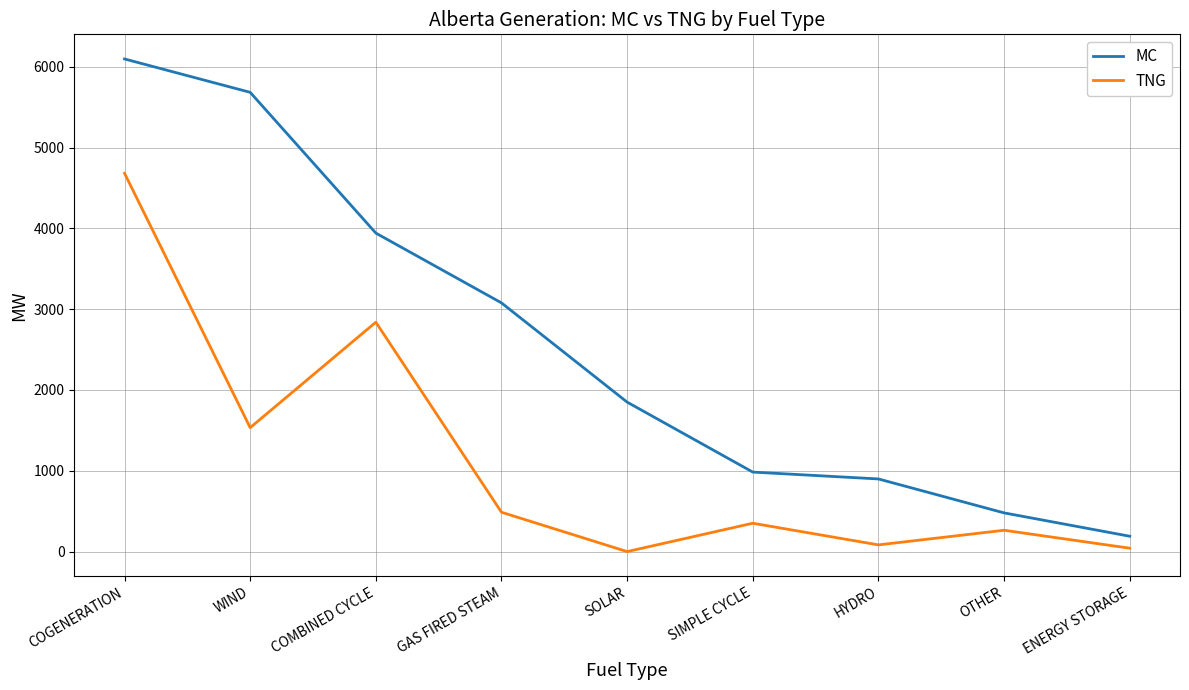

At which category does the chart reach its peak across all series?

COGENERATION